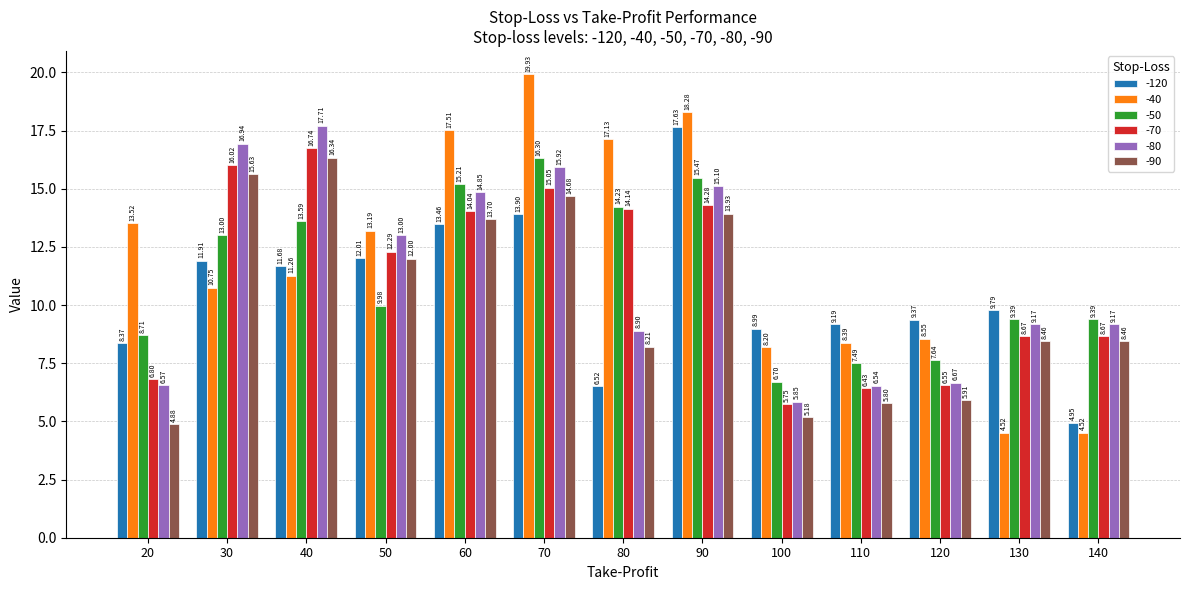

True or false: -70 has a value of 6.8 at 20.

True